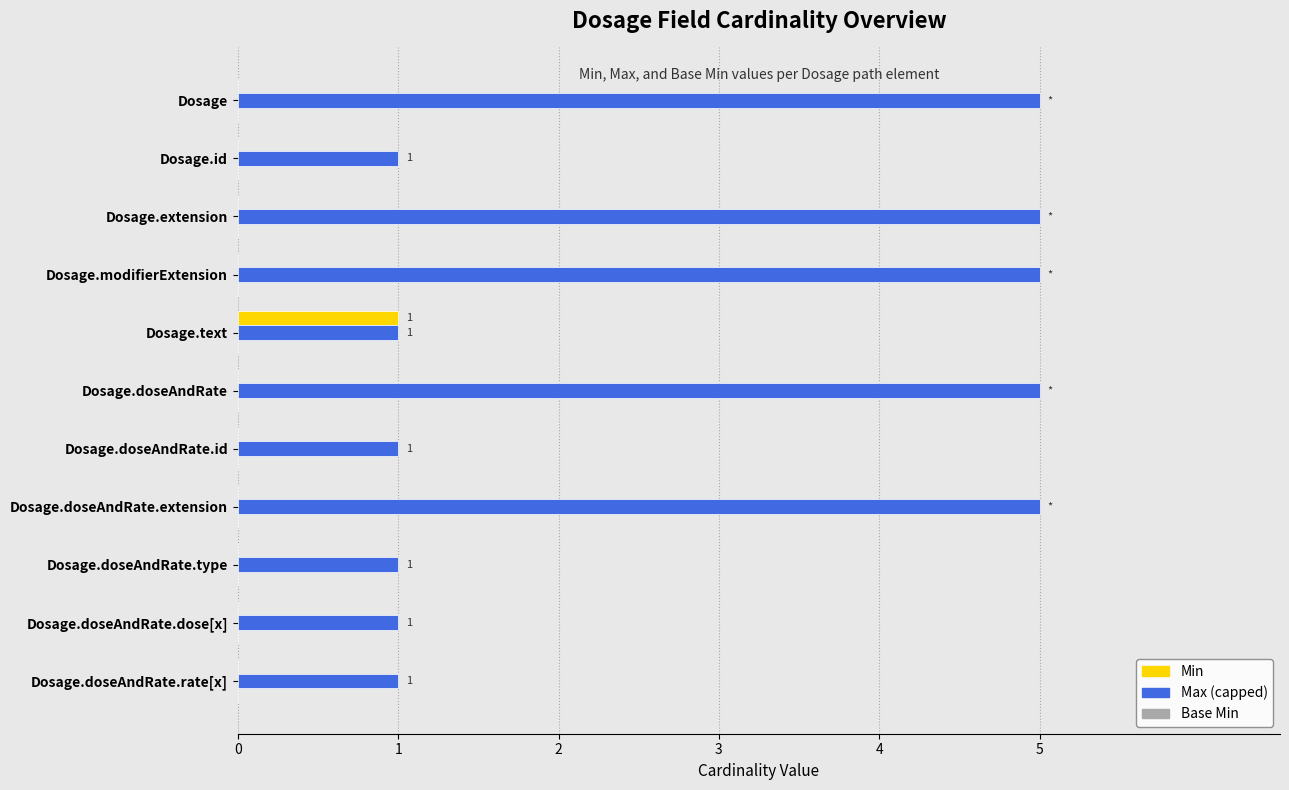

Is it true that Max (capped) equals 1 at Dosage.text?

True